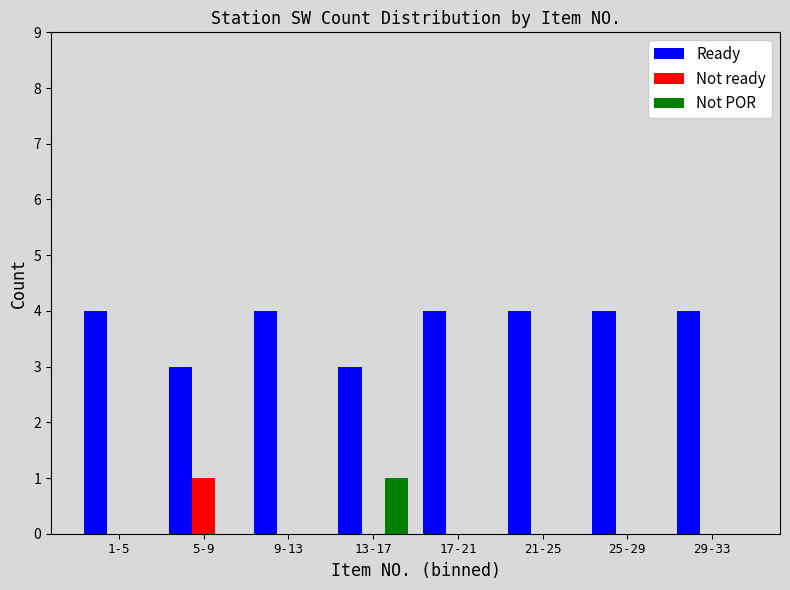

Reading left to right, transcribe all the data shown in this chart.

Ready: 1-5=4	5-9=3	9-13=4	13-17=3	17-21=4	21-25=4	25-29=4	29-33=4
Not ready: 1-5=0	5-9=1	9-13=0	13-17=0	17-21=0	21-25=0	25-29=0	29-33=0
Not POR: 1-5=0	5-9=0	9-13=0	13-17=1	17-21=0	21-25=0	25-29=0	29-33=0